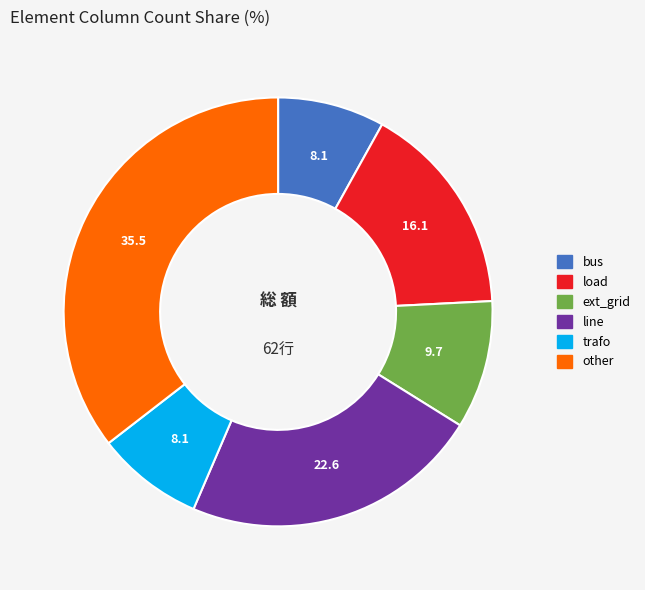

Is there any slice that represents more than half of the pie?

No